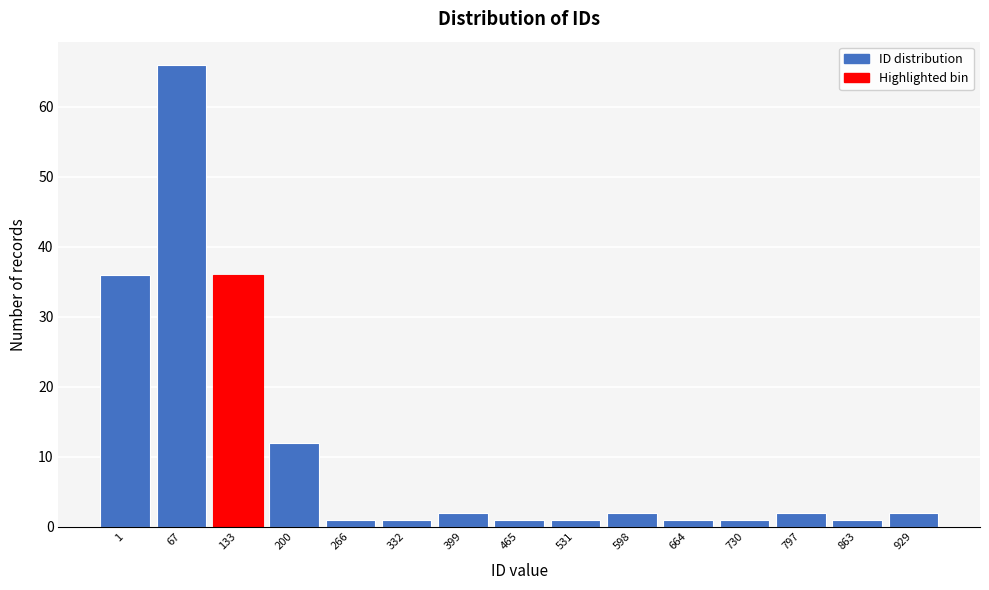

Reading right to left, extract all data points from this chart.

929=2	863=1	797=2	730=1	664=1	598=2	531=1	465=1	399=2	332=1	266=1	200=12	133=36	67=66	1=36